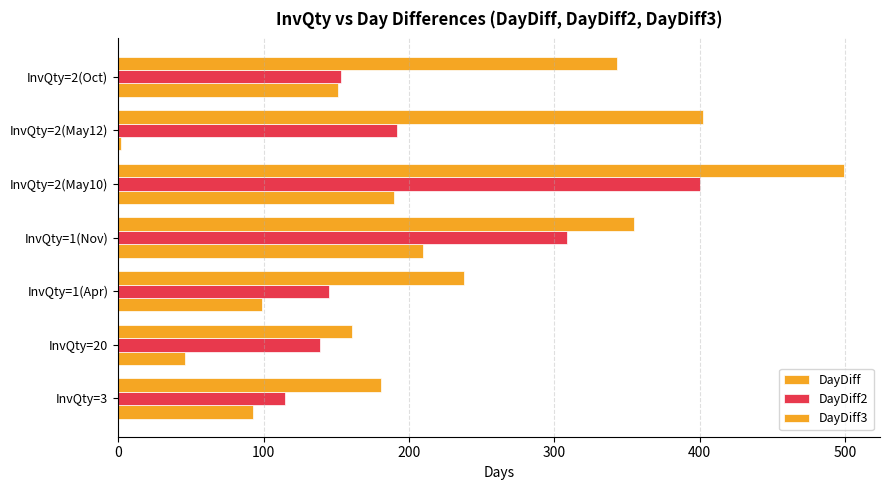

How many distinct data groups are displayed?

3